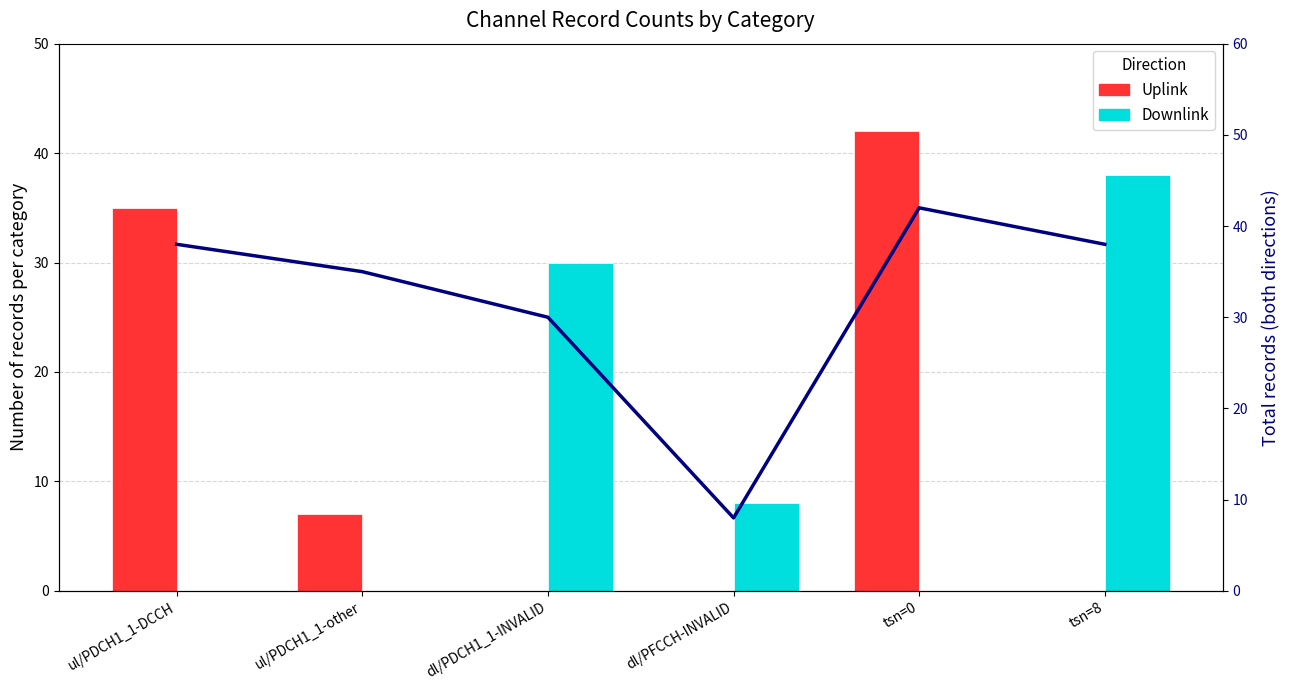

Reading left to right, list all the values displayed in this chart.

Uplink: ul/PDCH1_1-DCCH=35	ul/PDCH1_1-other=7	dl/PDCH1_1-INVALID=0	dl/PFCCH-INVALID=0	tsn=0=42	tsn=8=0
Downlink: ul/PDCH1_1-DCCH=0	ul/PDCH1_1-other=0	dl/PDCH1_1-INVALID=30	dl/PFCCH-INVALID=8	tsn=0=0	tsn=8=38
Total: ul/PDCH1_1-DCCH=38	ul/PDCH1_1-other=35	dl/PDCH1_1-INVALID=30	dl/PFCCH-INVALID=8	tsn=0=42	tsn=8=38